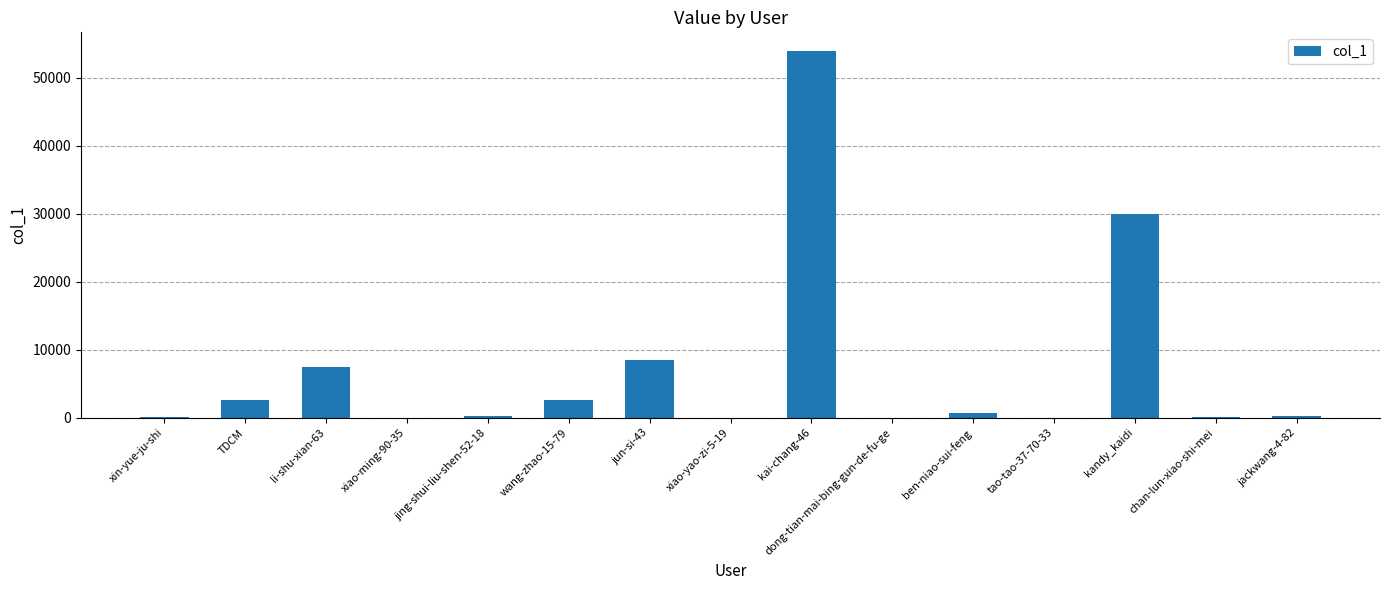

What is the sum of all values?

106567